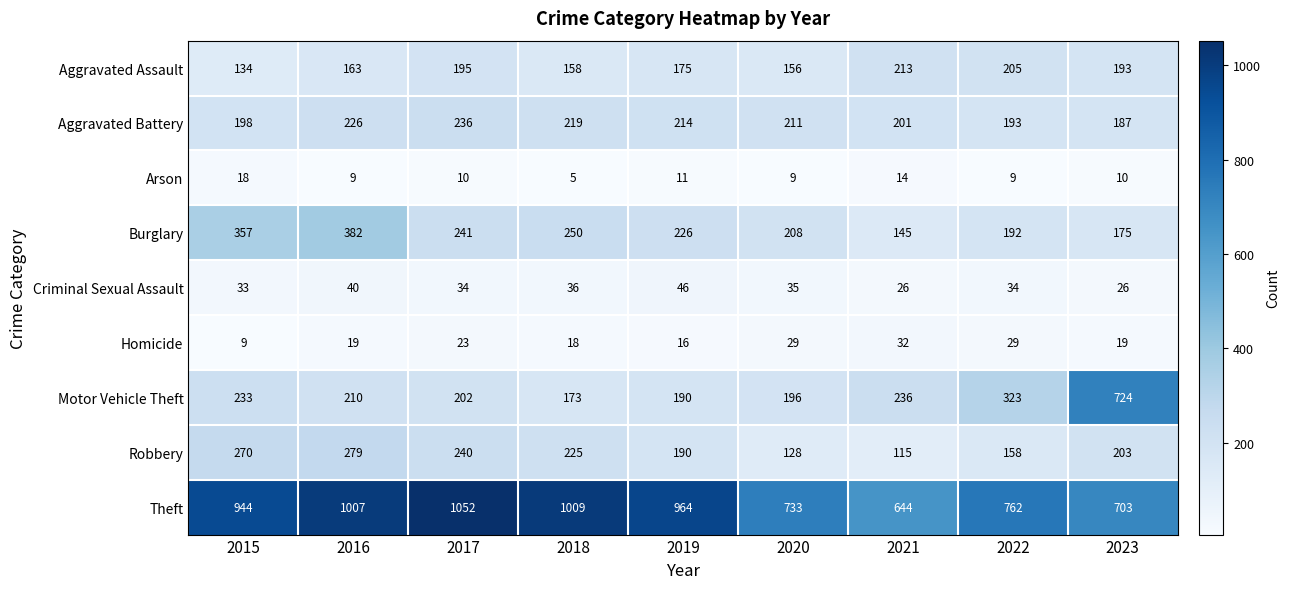

At which category is the sum across all series the highest?

2016